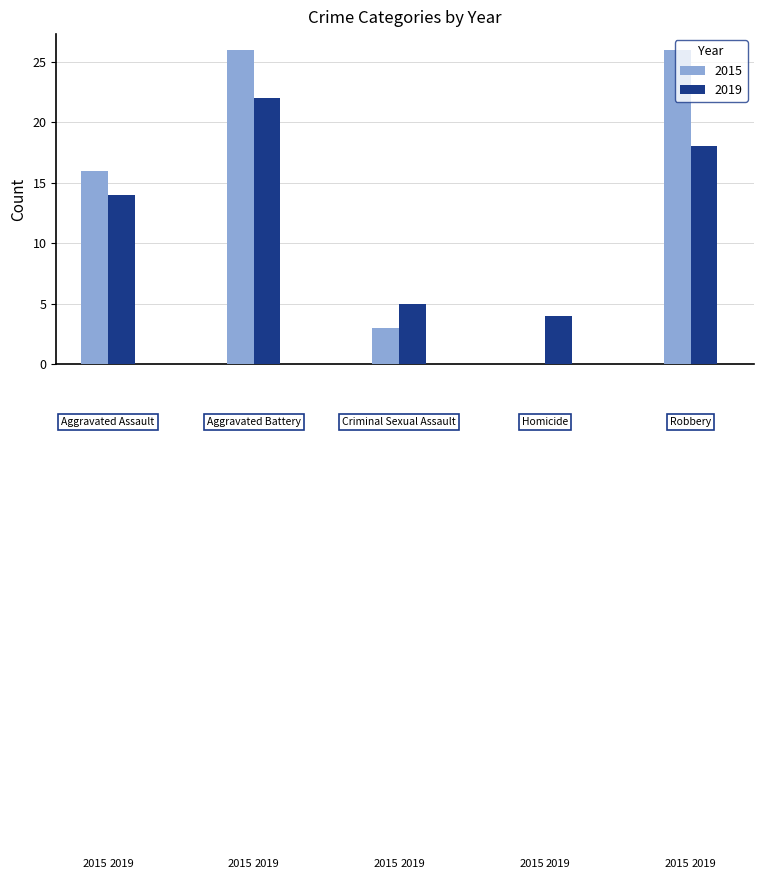

What is the sum of all 2015 values?

71